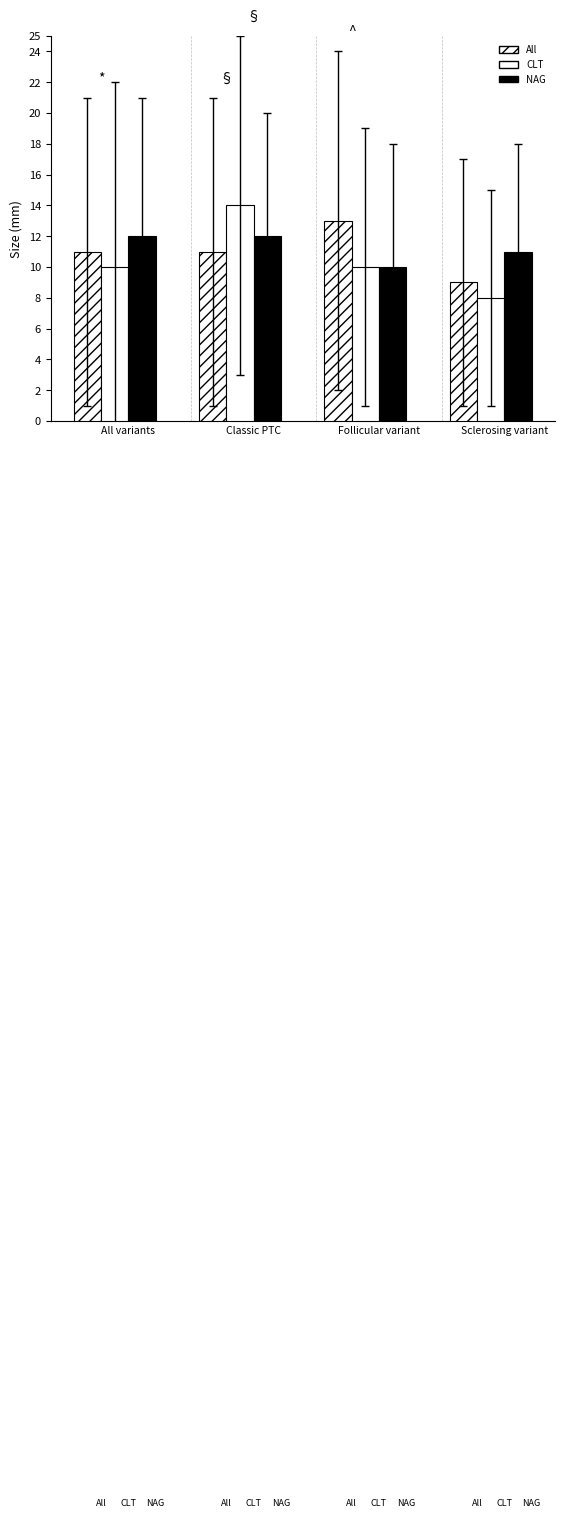

Which series has the widest spread of values?

CLT